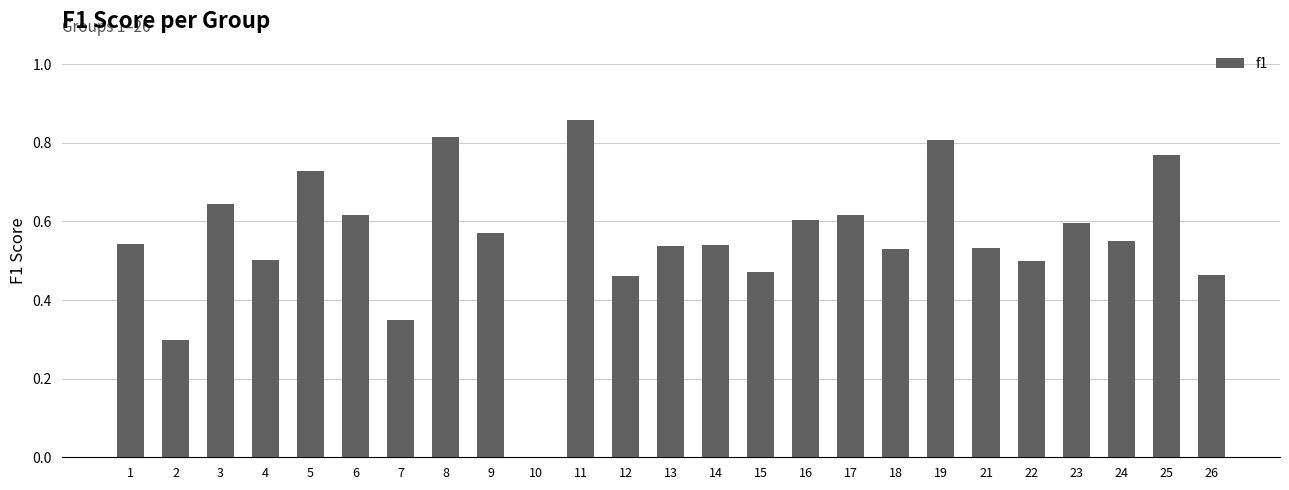

Where is the data nearest to the value 0?

10